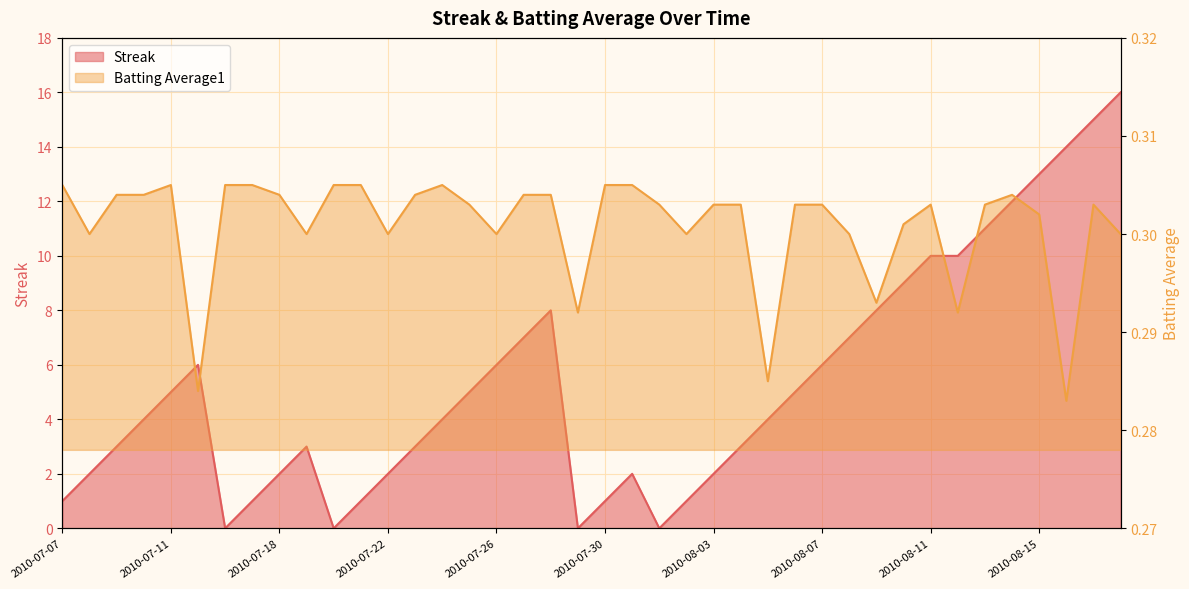

What is the value of the Streak point at the 34th from the left?

10.0